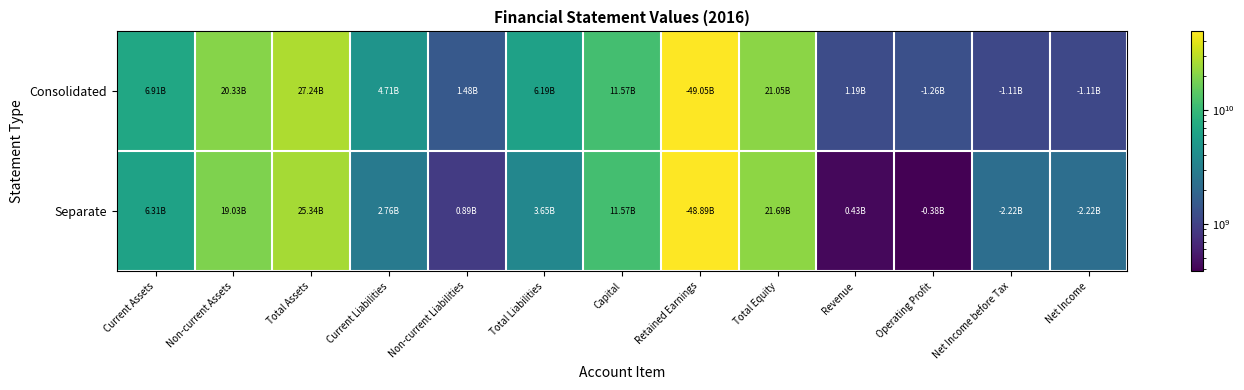

At which category is the sum across all series the highest?

Retained Earnings